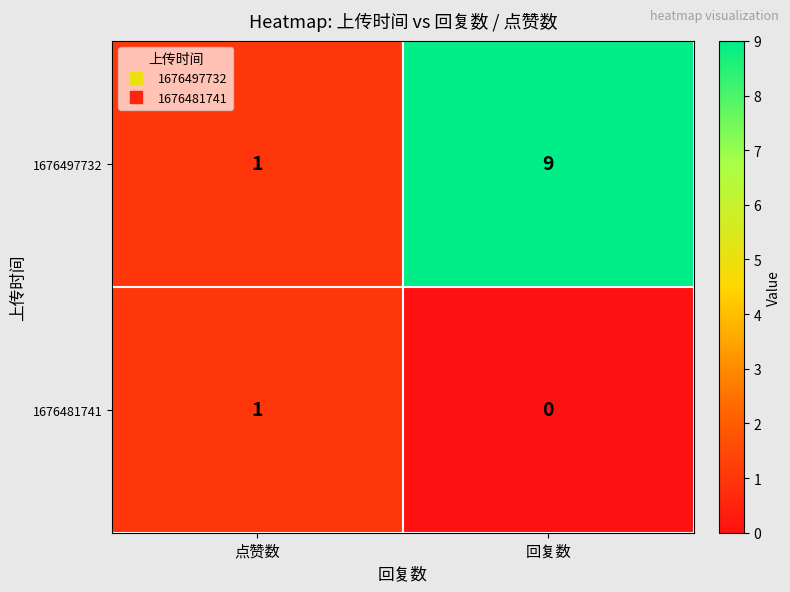

Rank the series by their average value, from lowest to highest.

1676481741, 1676497732